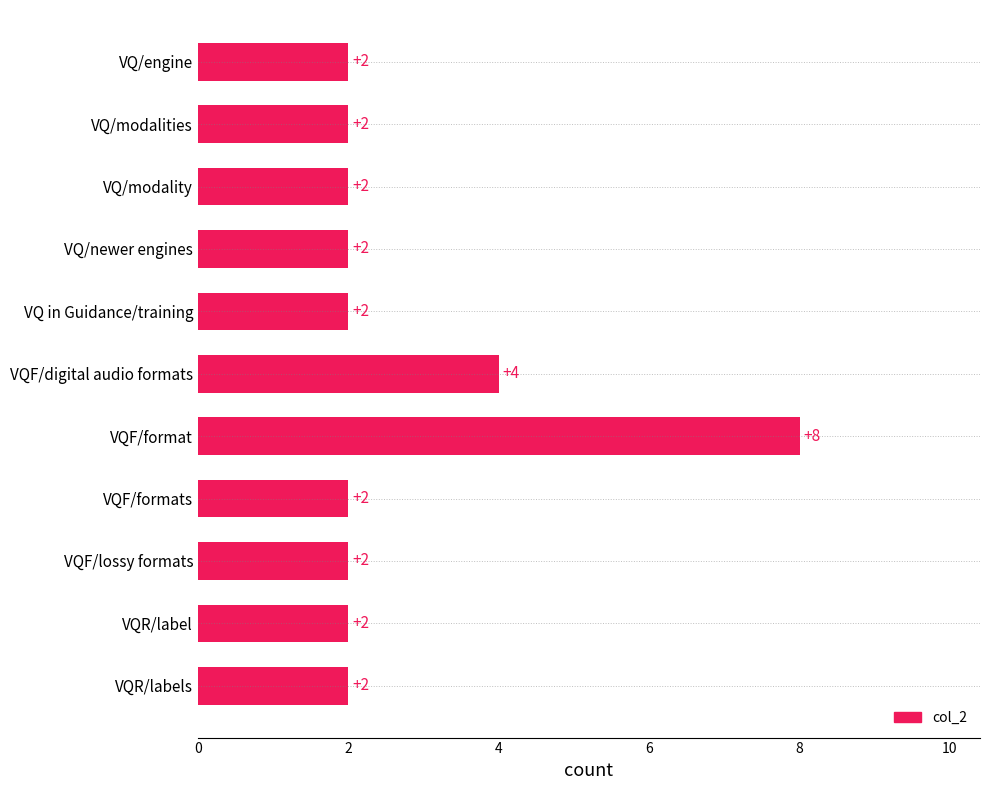

Which label corresponds to the largest value in the chart?

VQF/format